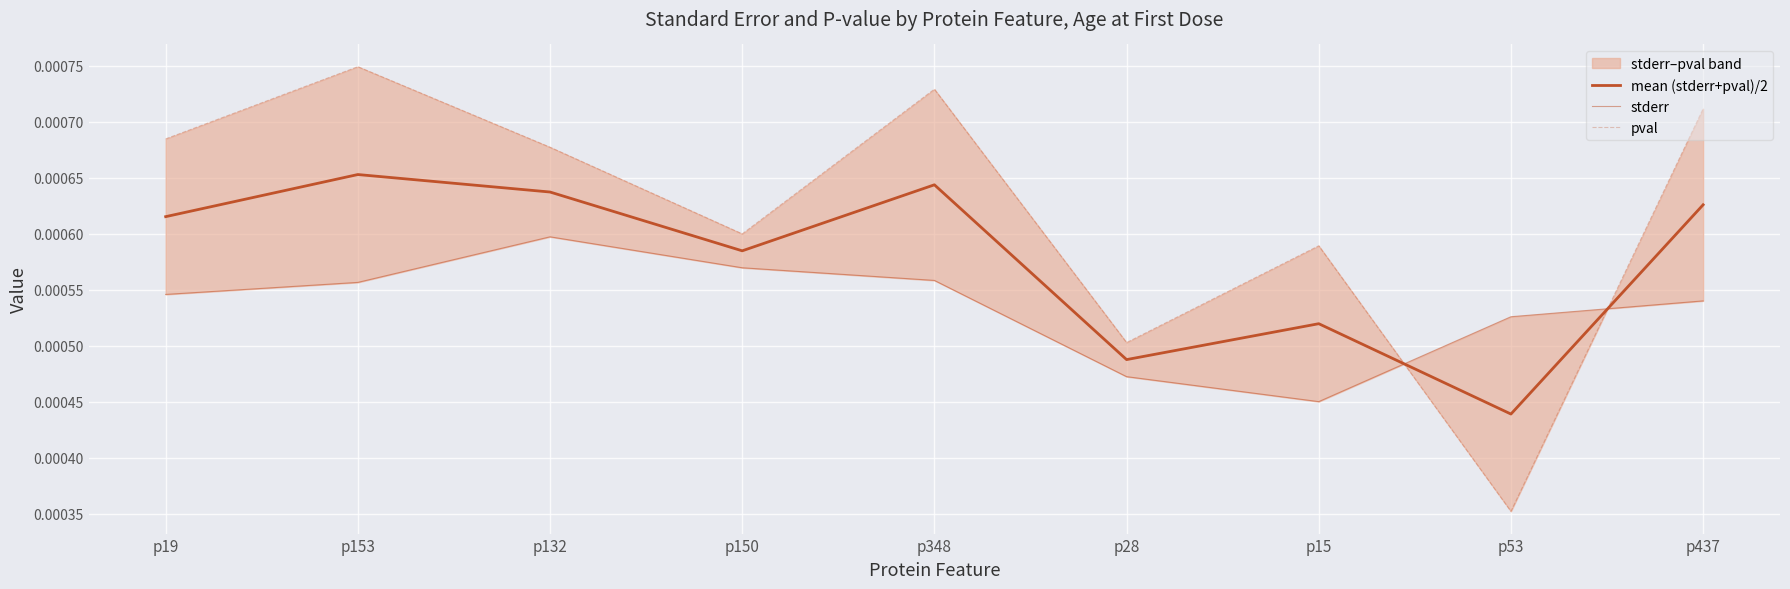

True or false: pval has more than 1 points higher than both neighbors.

True